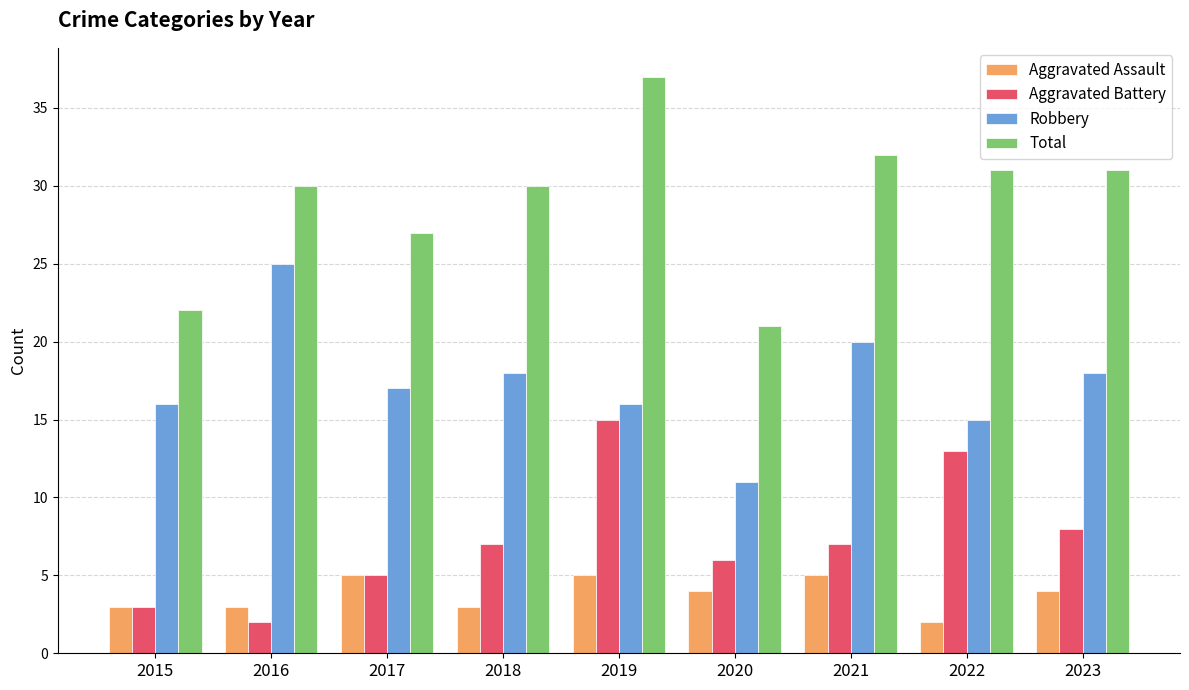

Which series has the largest range (max minus min)?

Total